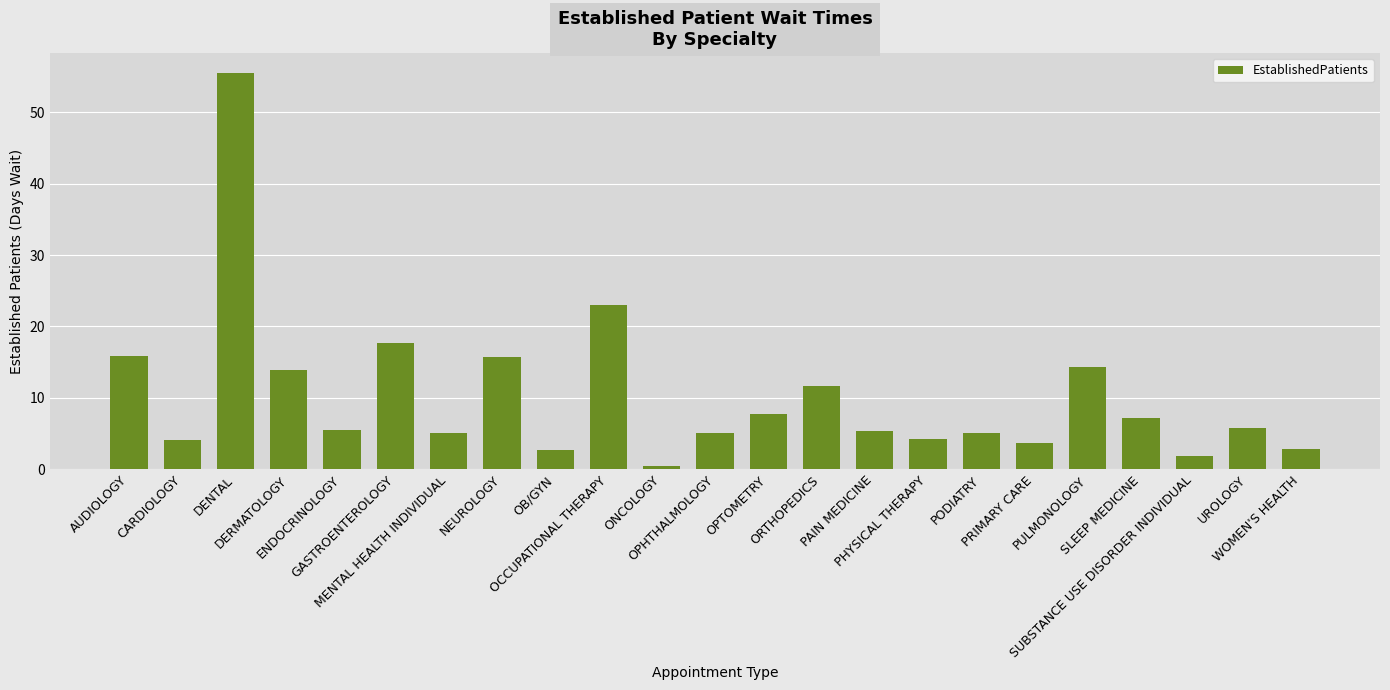

What is the sum of all values?

234.5